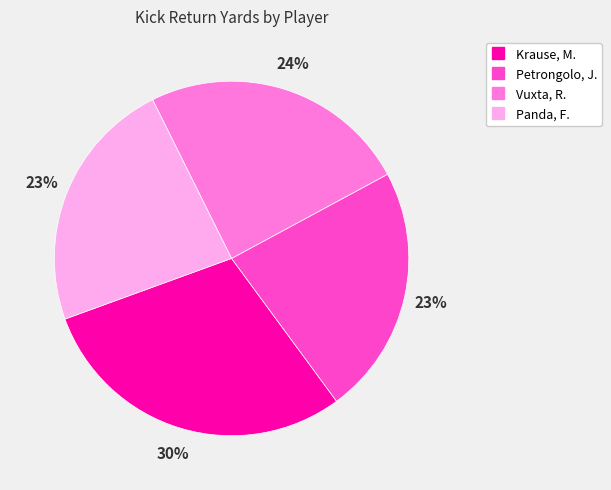

Is the sum of Panda, F. and Petrongolo, J. greater than half?

No